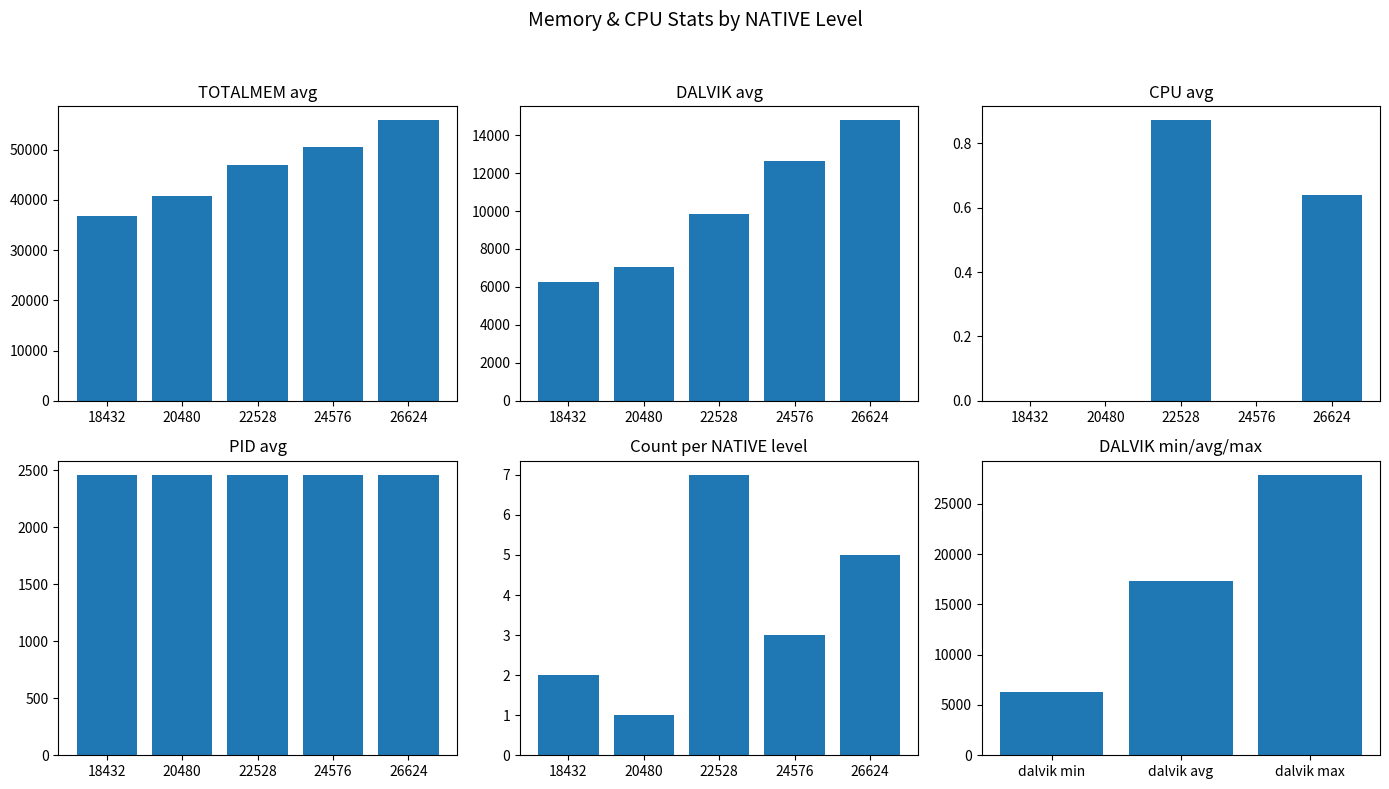

List the series in order of their peak value, lowest first.

CPU, DALVIK, NATIVE, TOTALMEM